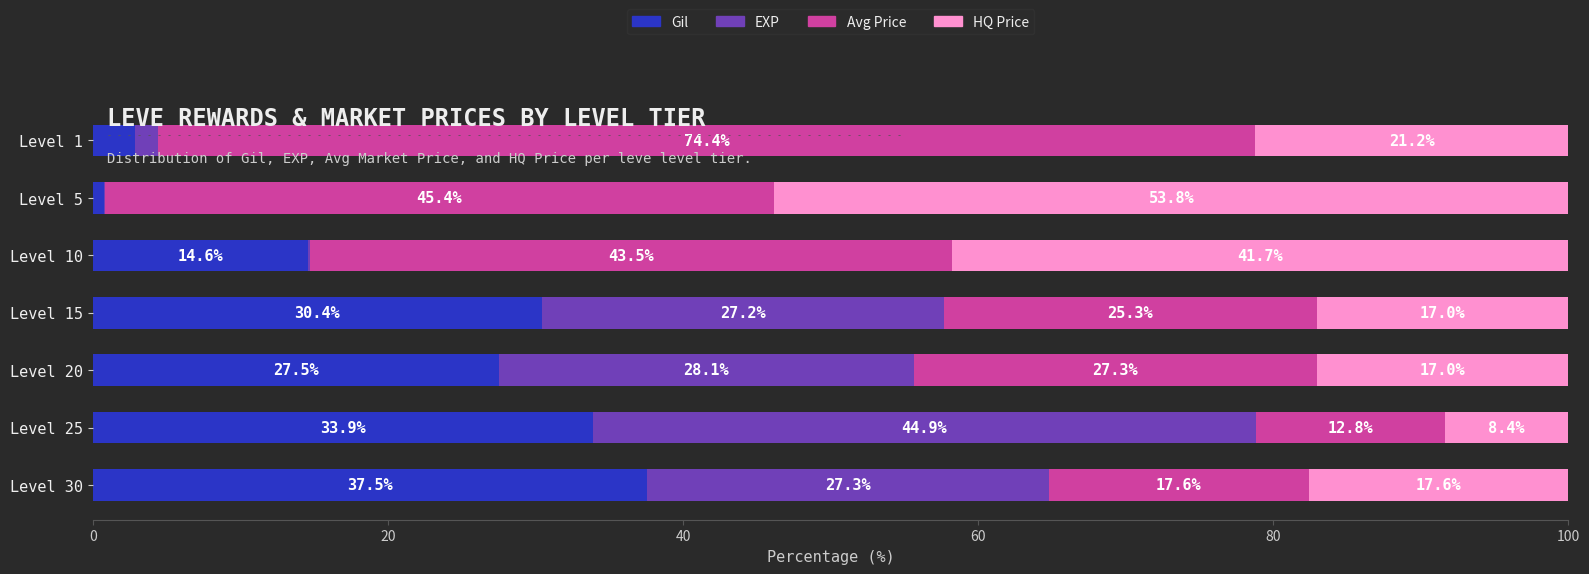

What is the maximum value for Gil?

37.5